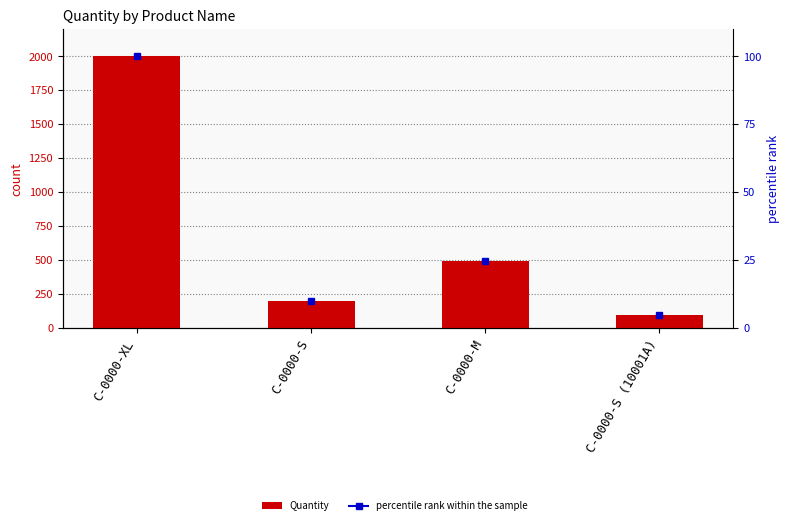

The chart shows a value of 100 at C-0000-S. True or false?

False